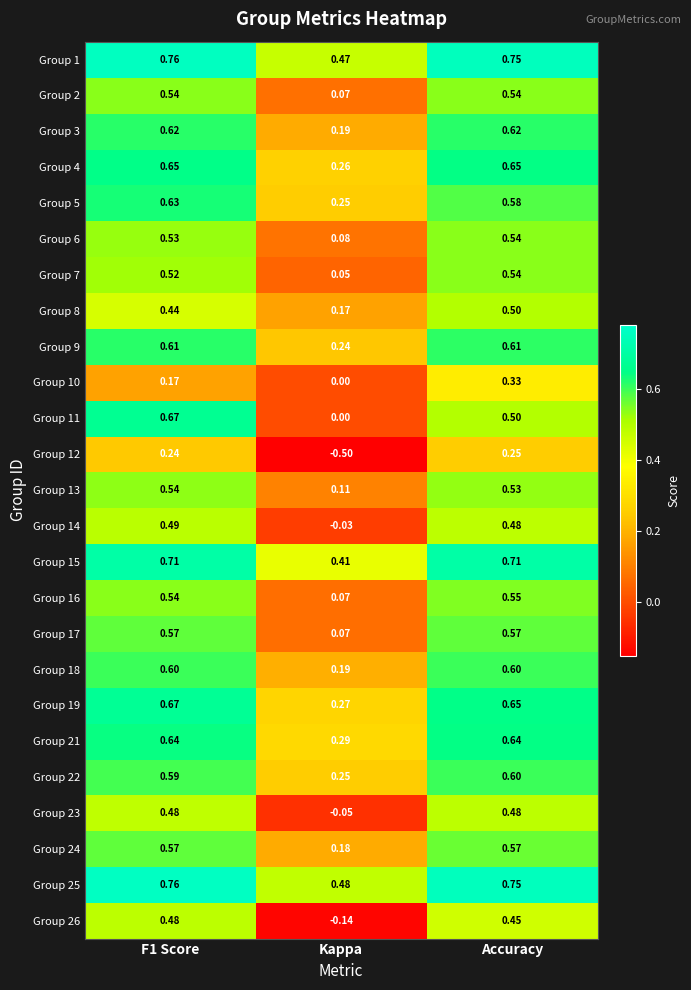

Which category has the lowest value in the Group 22 series?

Kappa